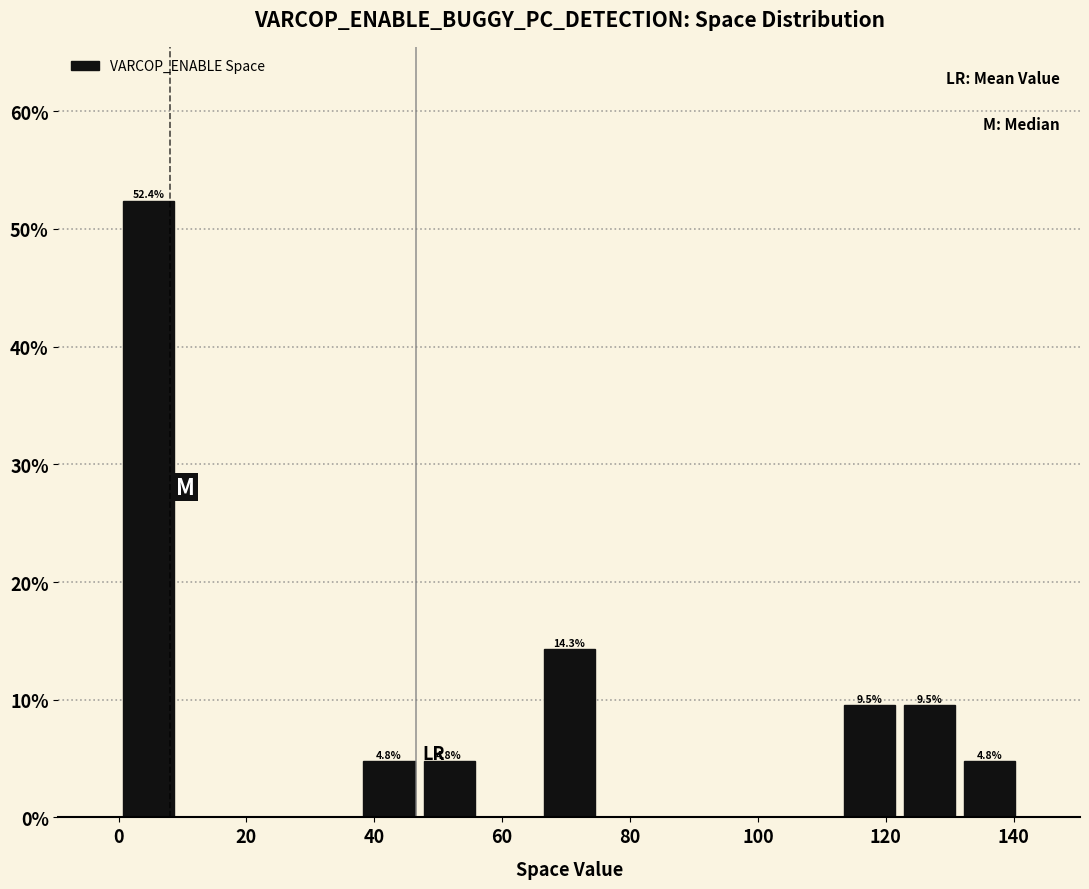

Which range on the x-axis has the tallest bar?

0.0 to 9.4